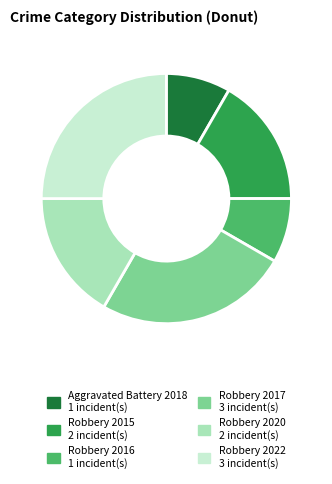

How many segments does this pie chart have?

6